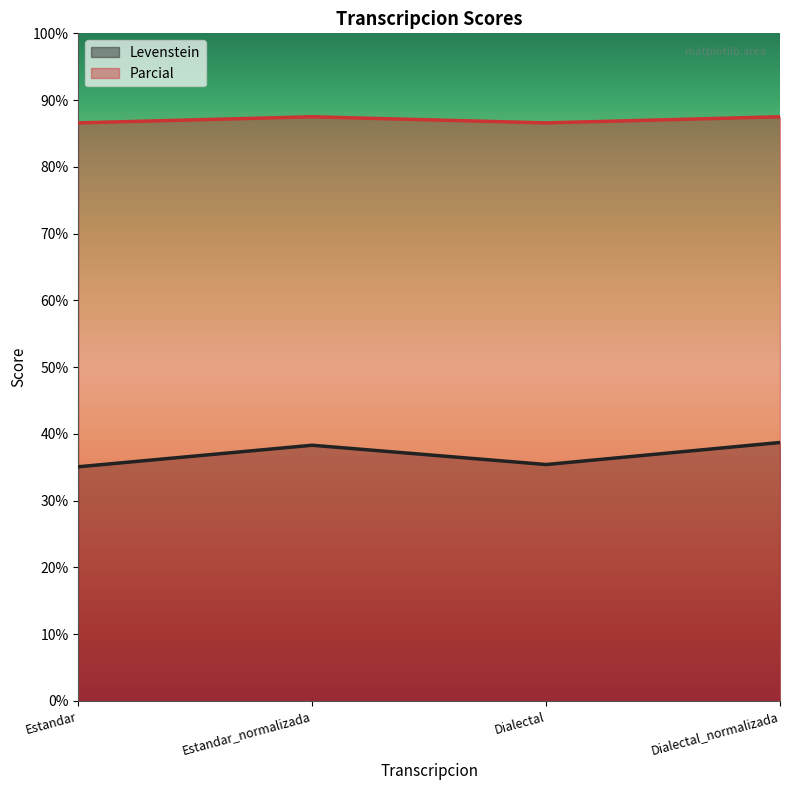

Which label corresponds to the smallest value in the chart?

Estandar